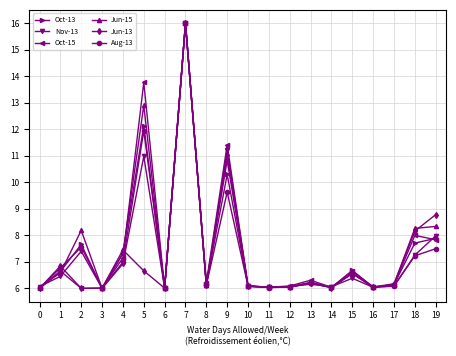

At which category does Nov-13 reach its first local valley?

3